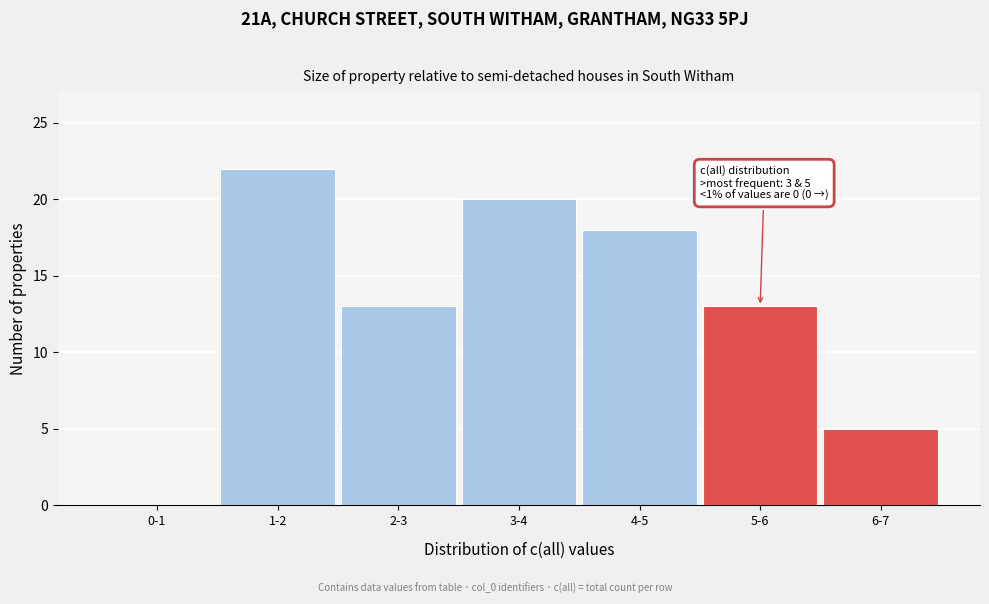

Reading left to right, list all the values displayed in this chart.

0-1=0	1-2=22	2-3=13	3-4=20	4-5=18	5-6=13	6-7=5